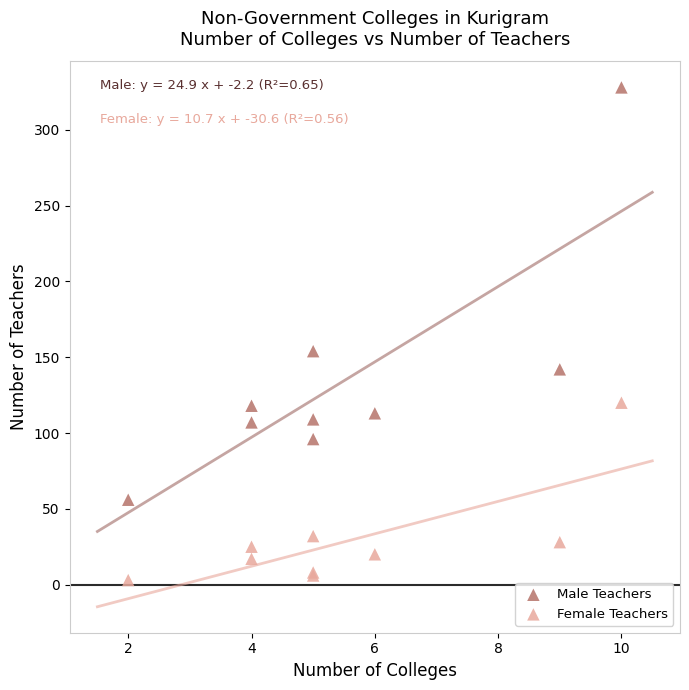

Which series reaches the maximum Y coordinate?

Male Teachers